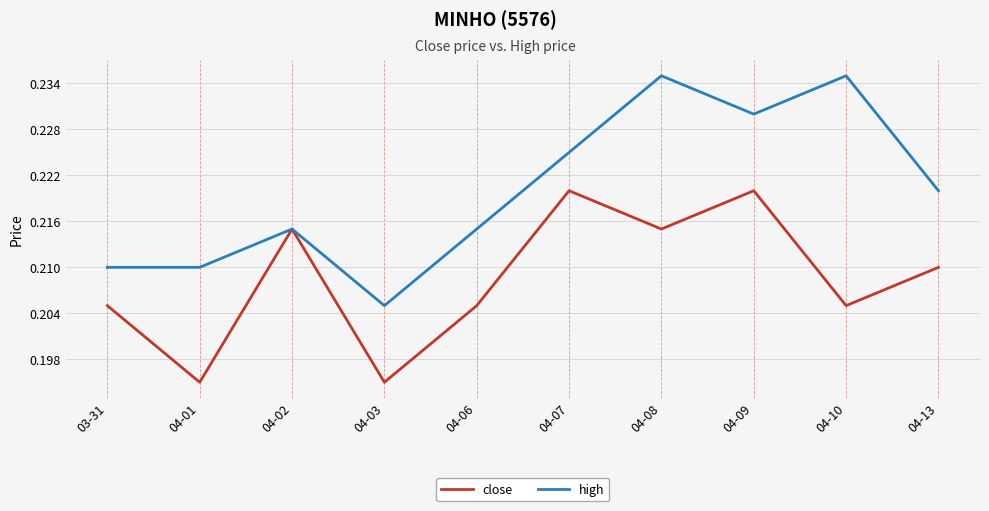

List the series in order of their peak value, highest first.

high, close